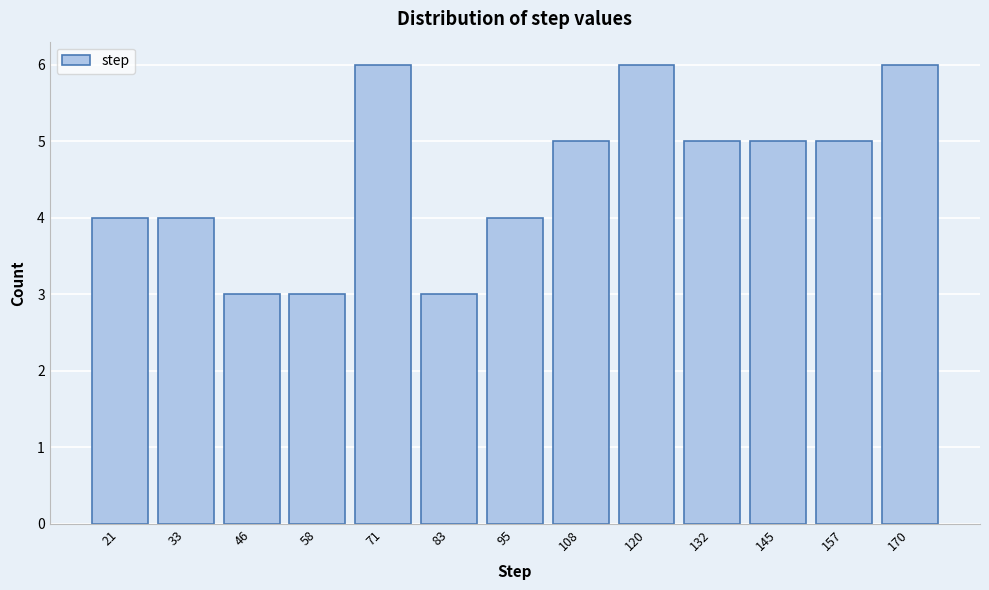

Reading left to right, transcribe all the data shown in this chart.

4	4	3	3	6	3	4	5	6	5	5	5	6